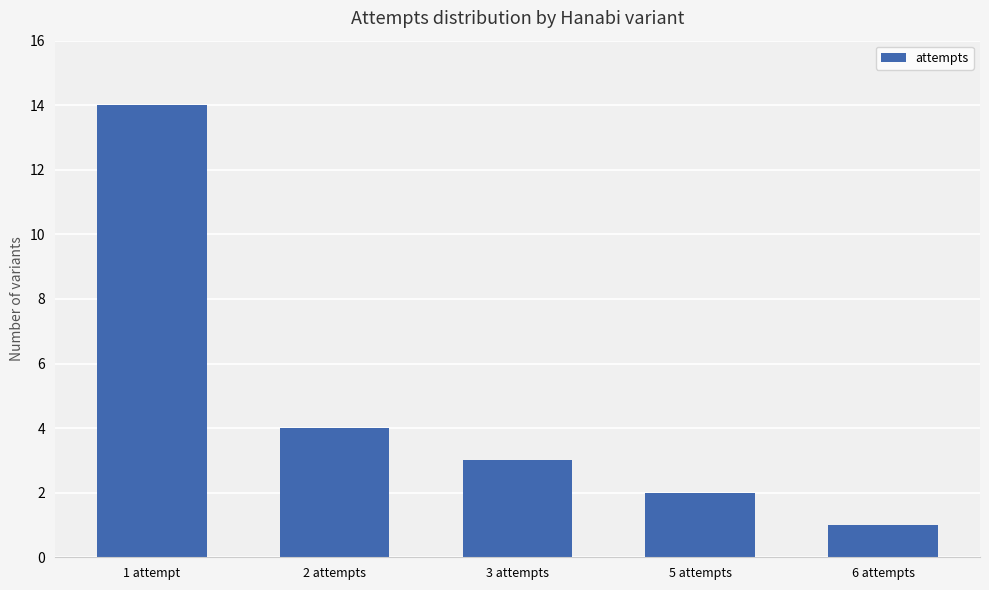

What is the sum of all values?

24